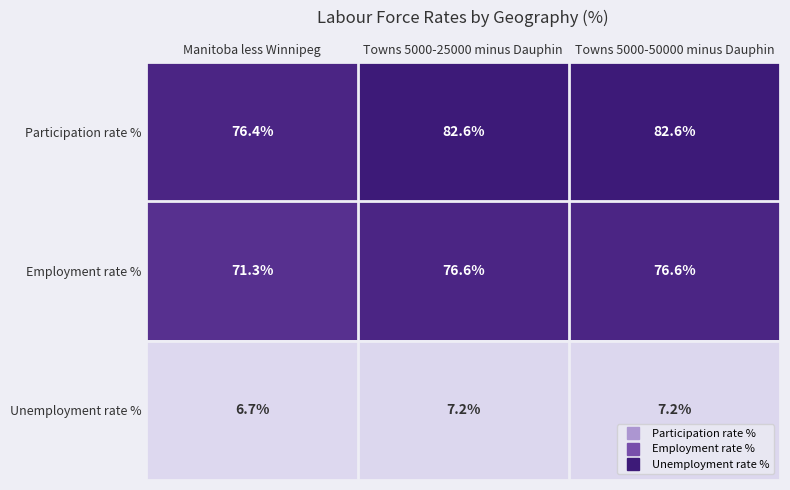

Is the value of Unemployment rate % at Towns 5000-50000 minus Dauphin greater than the value of Participation rate % at Towns 5000-50000 minus Dauphin?

No